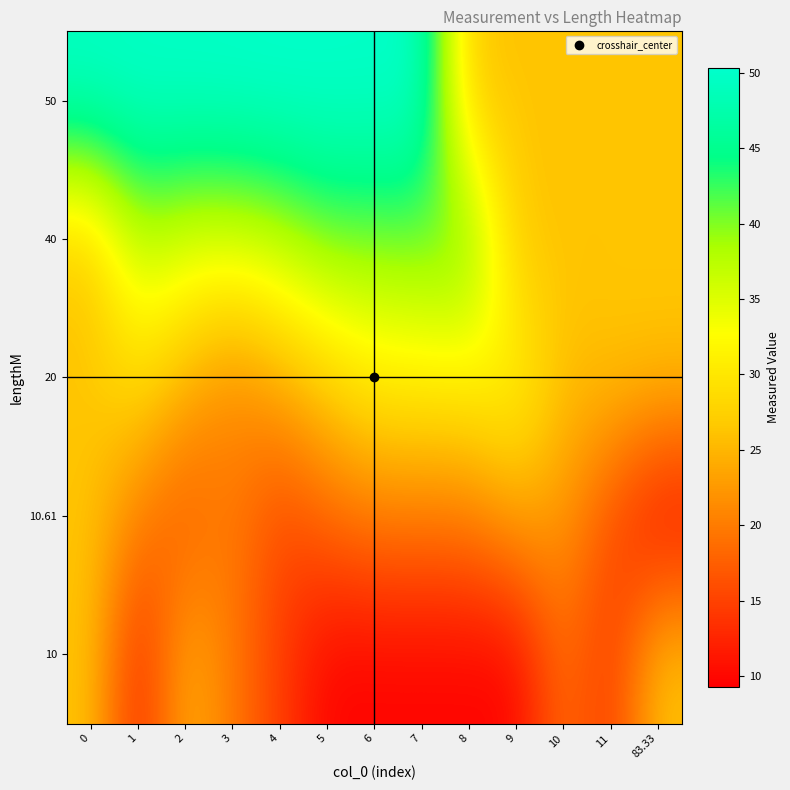

Between 0 and 4, which series saw the biggest shift?

10